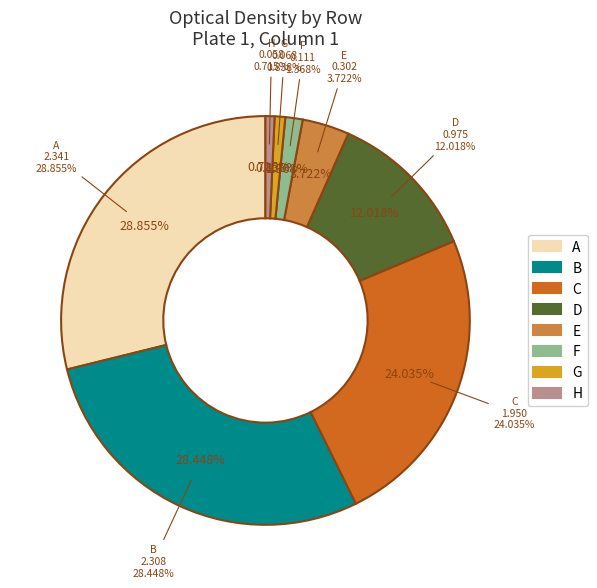

What percentage is the B slice, to the nearest percent?

28%